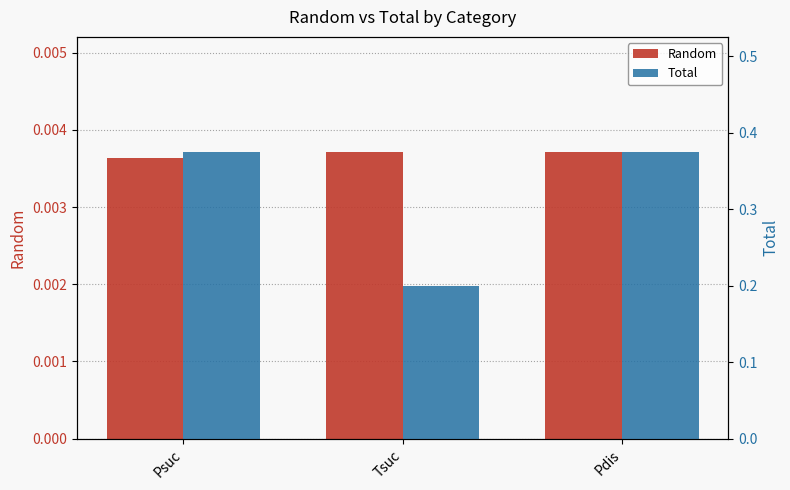

Reading left to right, what are all the values shown in this chart?

Random: Psuc=0.0	Tsuc=0.0	Pdis=0.0
Total: Psuc=0.4	Tsuc=0.2	Pdis=0.4